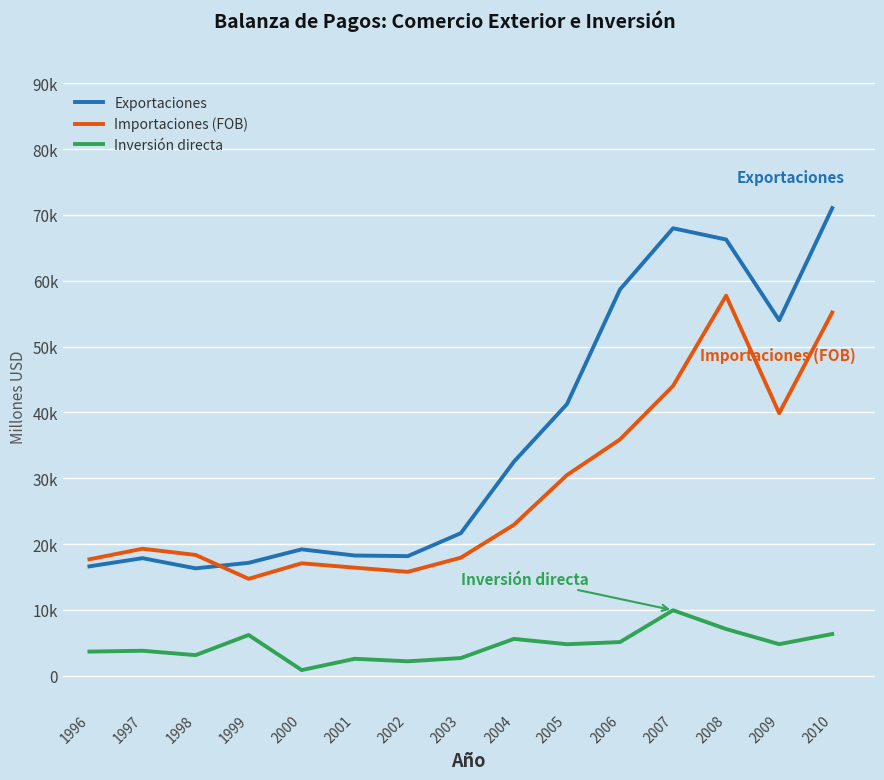

Rank the series at 1999 from lowest to highest value.

Inversión directa, Importaciones (FOB), Exportaciones